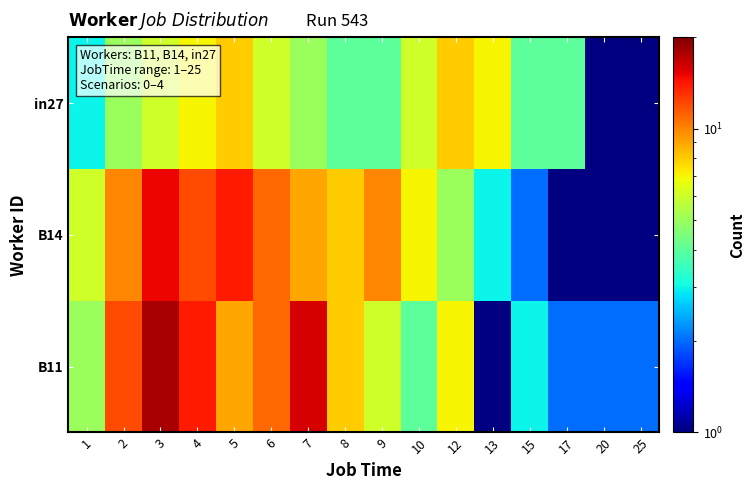

At which category is the sum across all series the highest?

3